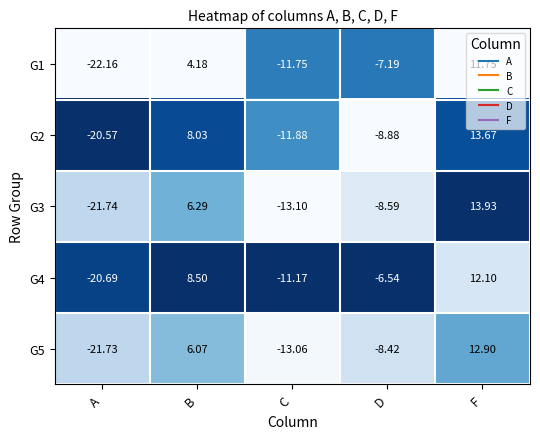

Is the value of G3 at F greater than the value of G5 at F?

Yes